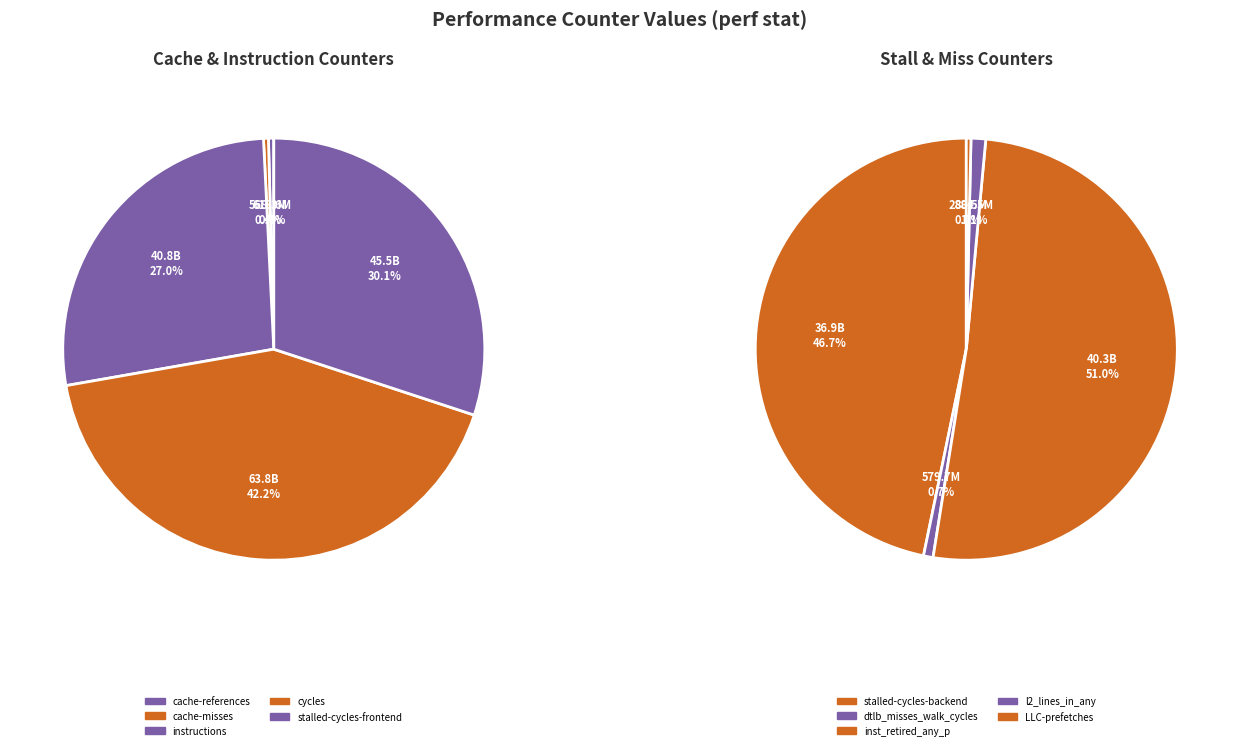

Does l2_lines_in_any account for over 50% of the chart?

No